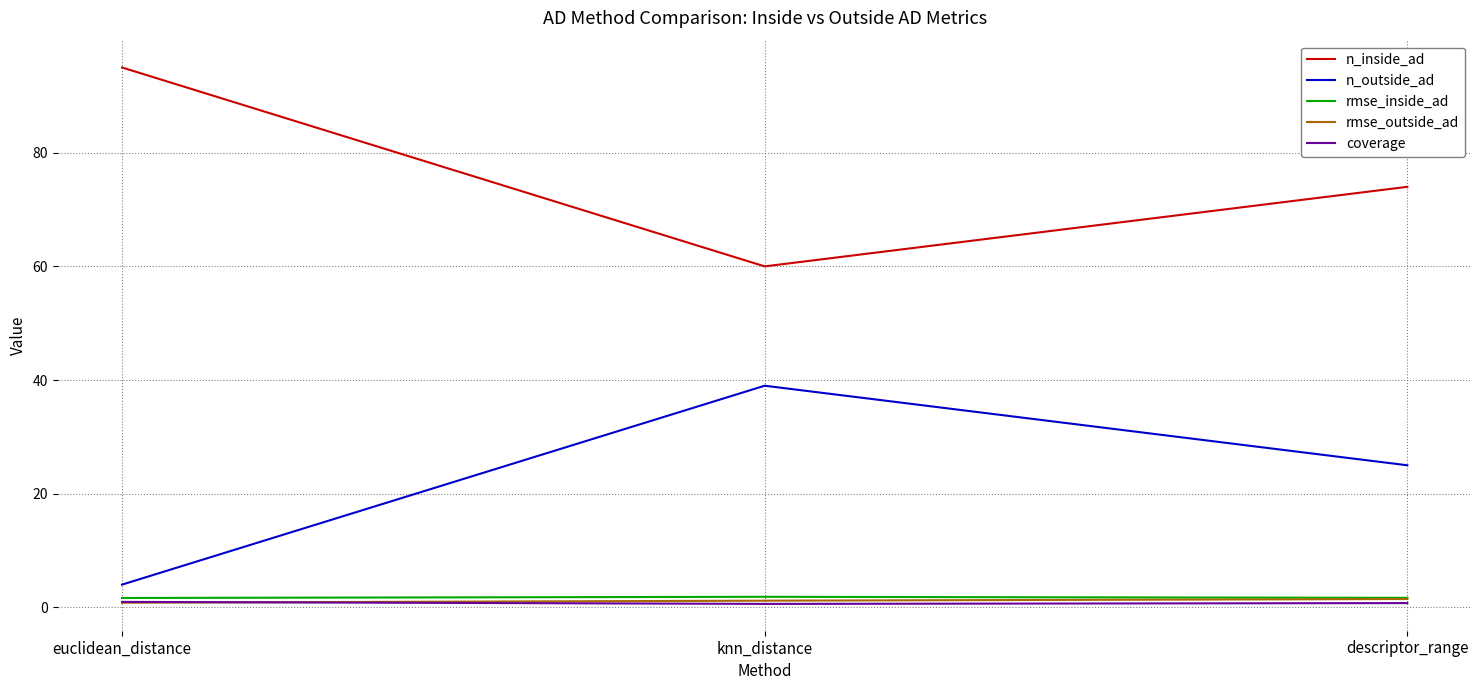

The n_inside_ad series shows 97.6 at descriptor_range. True or false?

False